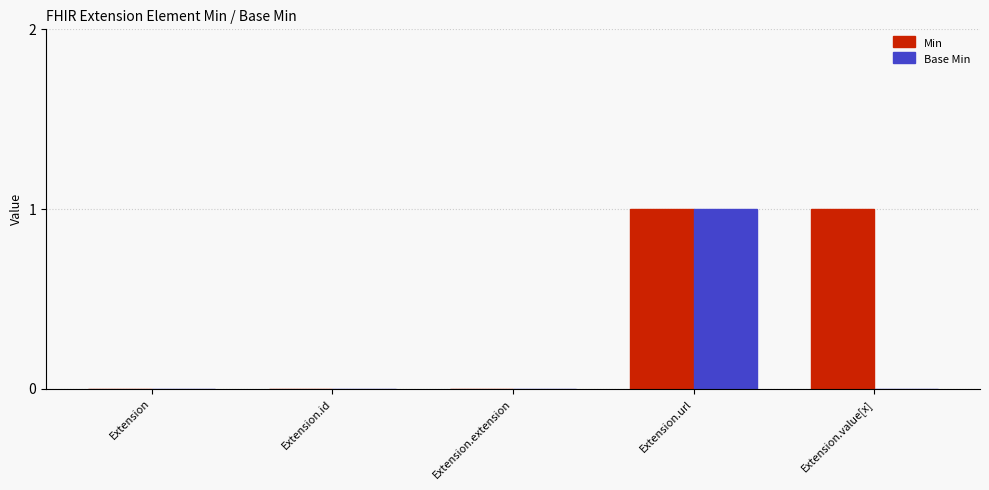

Are the bars horizontal?

No